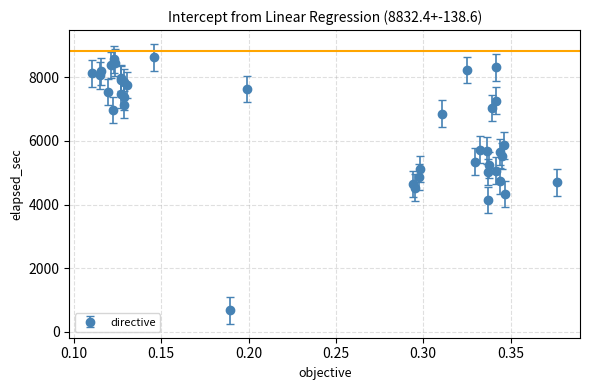

What is the value of the 13th point from the left?

7380.2